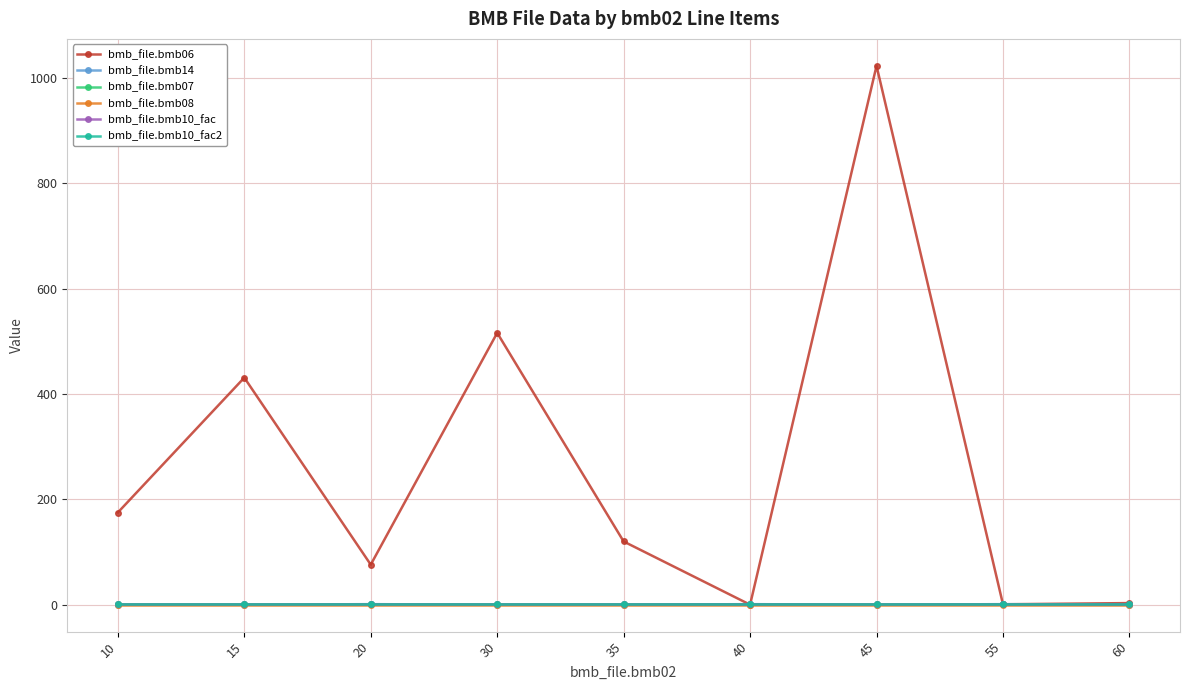

True or false: bmb_file.bmb07 and bmb_file.bmb06 cross at least once.

True